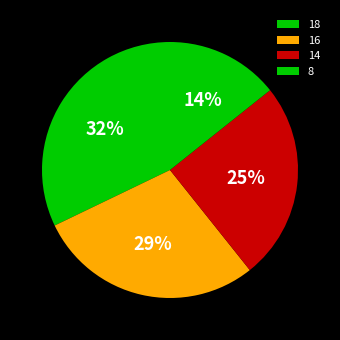

Which category has the smallest portion of the pie?

8